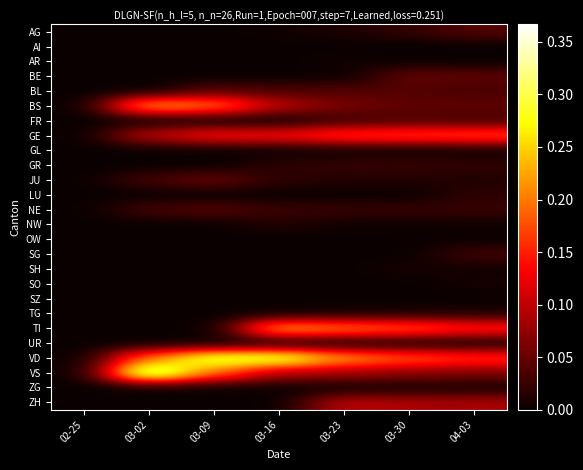

Count the number of categories in the chart.

7